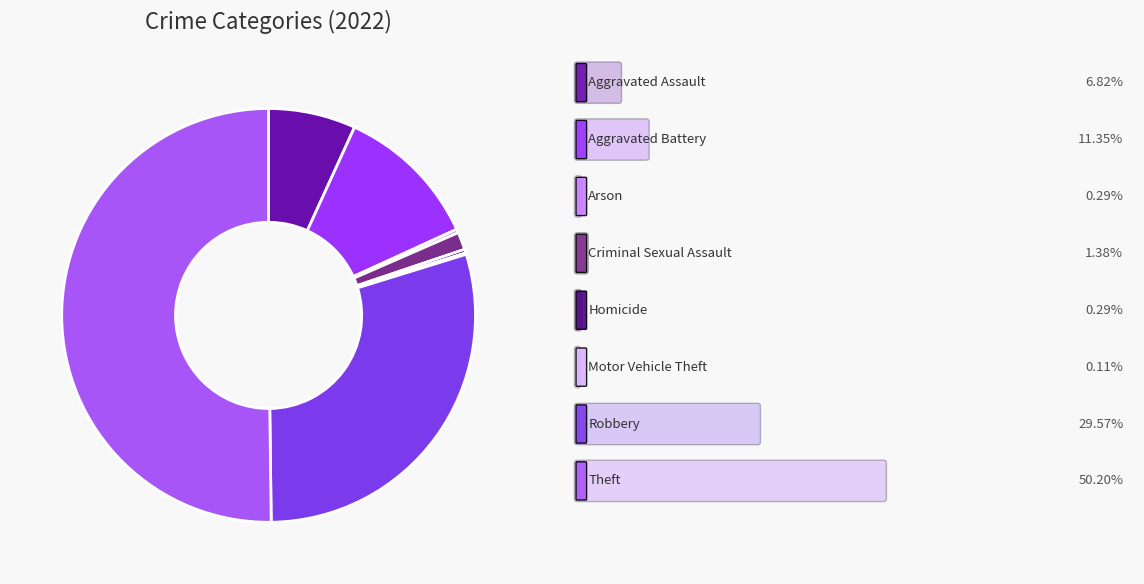

To the nearest percent, what is the difference between the largest and smallest slice percentages?

50%